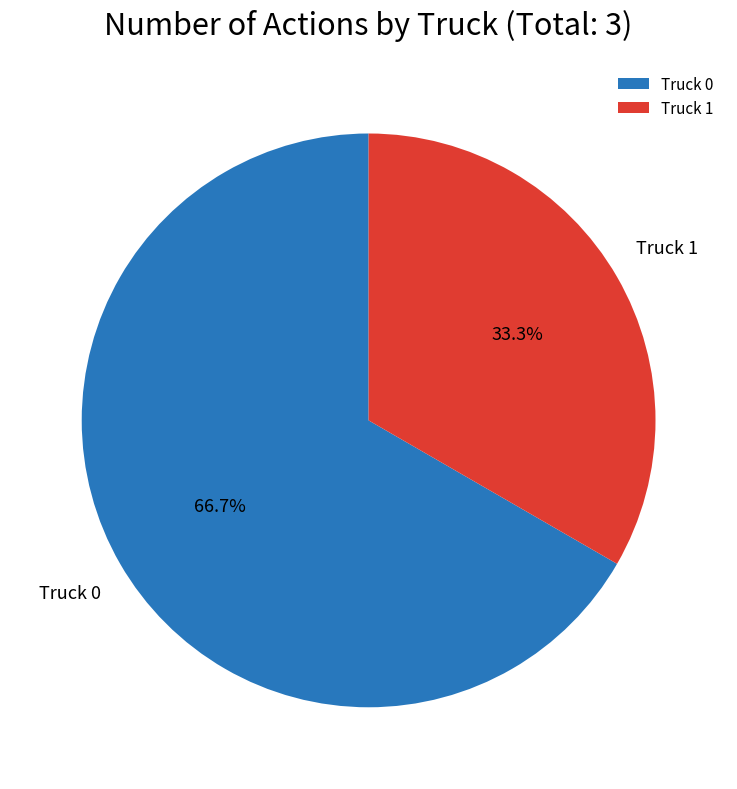

Which has a higher value, Truck 0 or Truck 1?

Truck 0